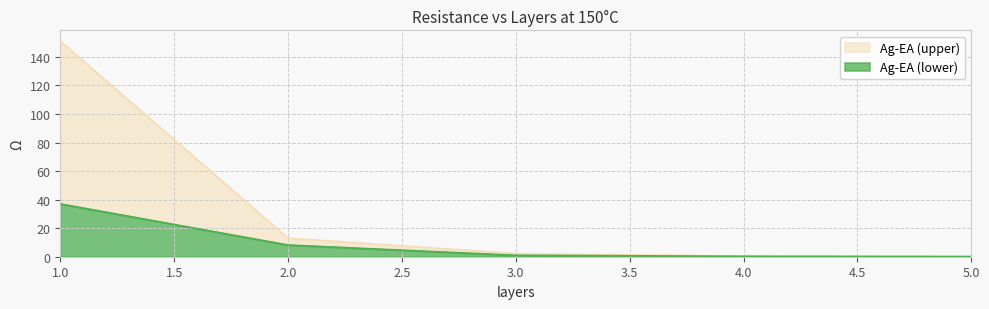

Reading left to right, list all the values displayed in this chart.

Ag-EA (upper): 151.0	13.0	2.2	0.5	0.2
Ag-EA (lower): 37.0	8.2	1.0	0.3	0.1